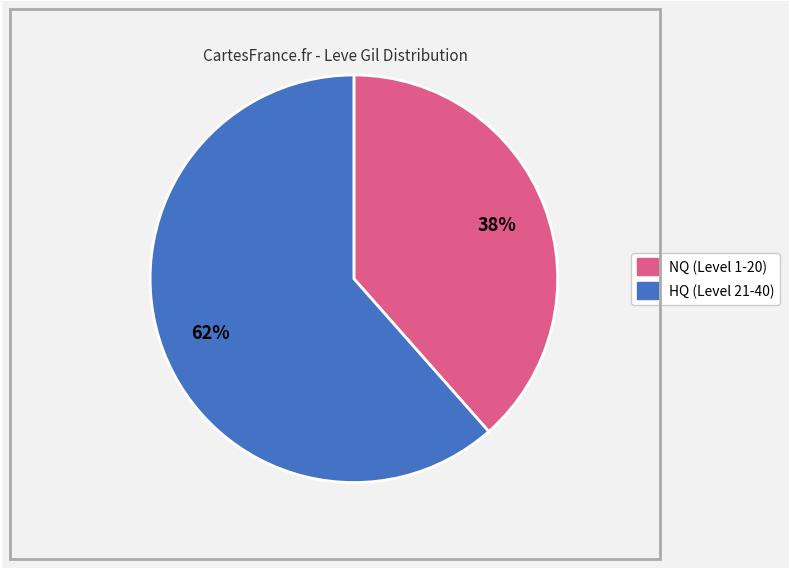

To the nearest percent, what is the average slice percentage?

50%